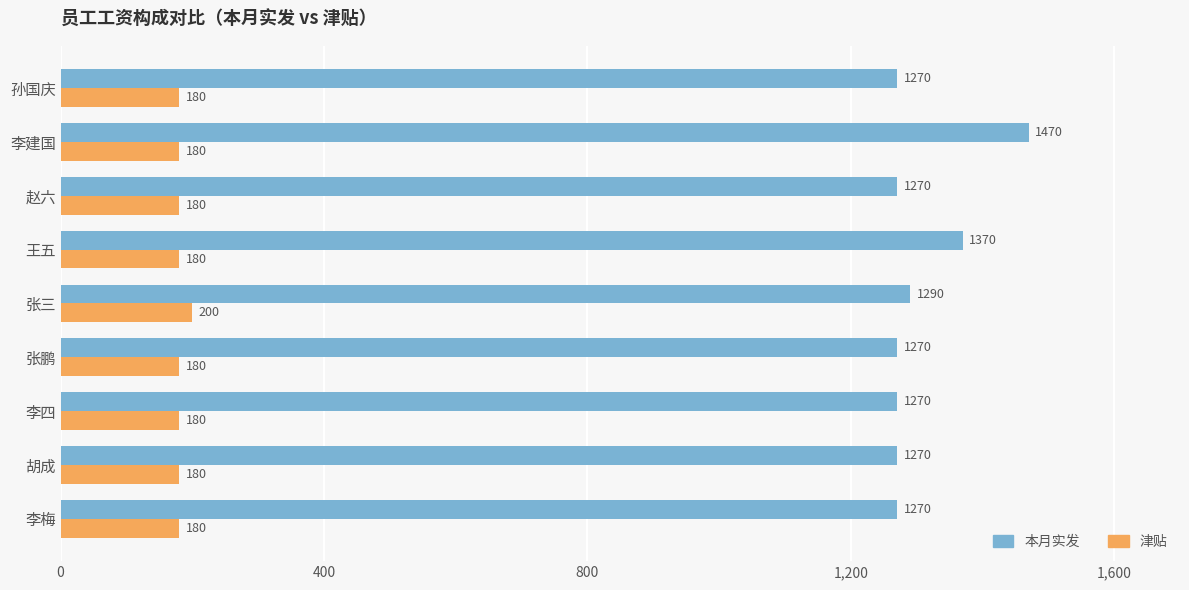

Is the value of 本月实发 at 孙国庆 greater than the value of 津贴 at 李四?

Yes